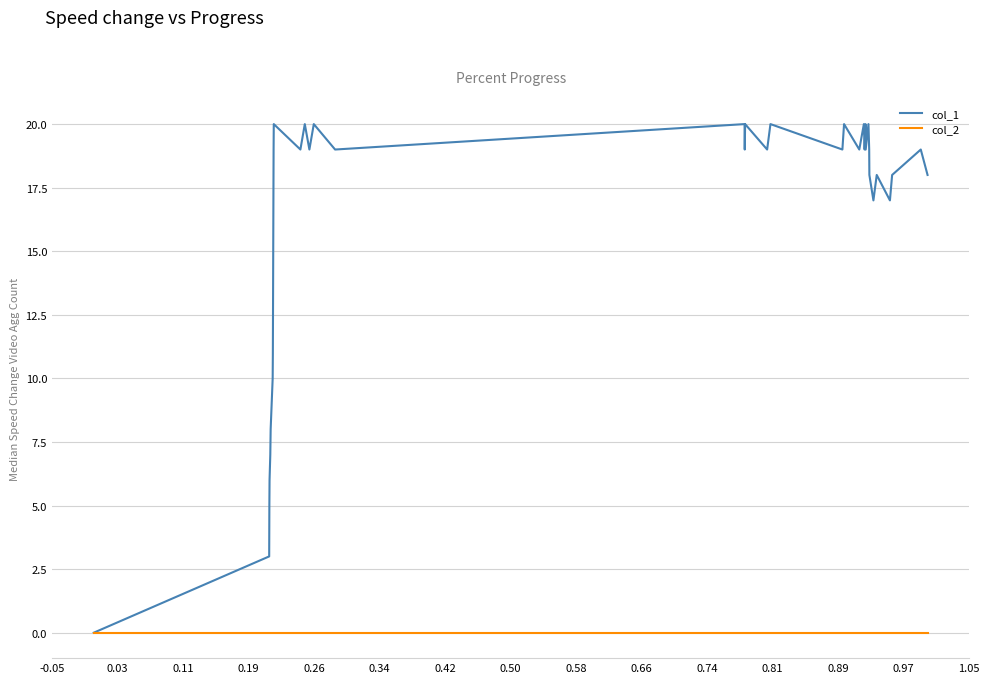

What is the maximum value shown in the chart?

20